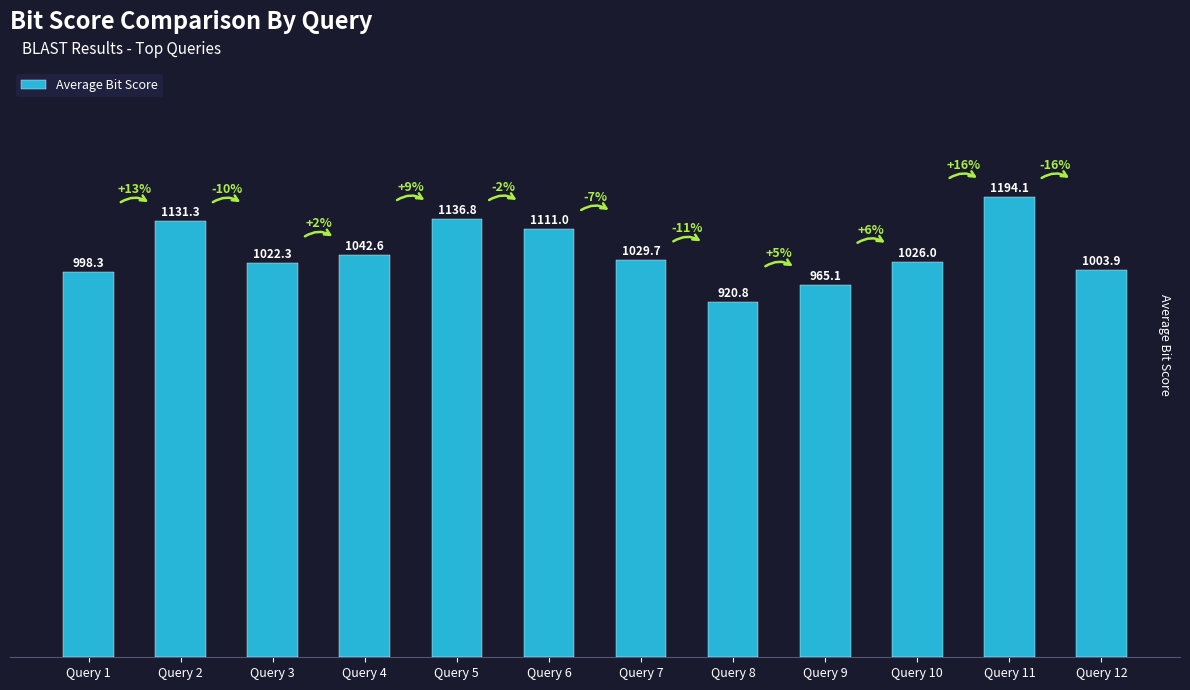

Read the value at Query 8.

920.8